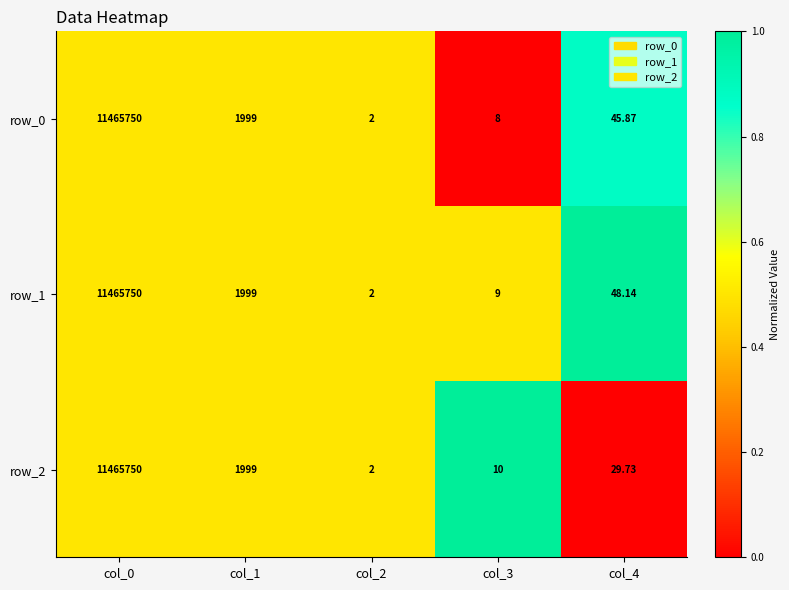

Reading left to right, what are all the values shown in this chart?

row_0: col_0=11465750.0	col_1=1999.0	col_2=2.0	col_3=8.0	col_4=45.9
row_1: col_0=11465750.0	col_1=1999.0	col_2=2.0	col_3=9.0	col_4=48.1
row_2: col_0=11465750.0	col_1=1999.0	col_2=2.0	col_3=10.0	col_4=29.7